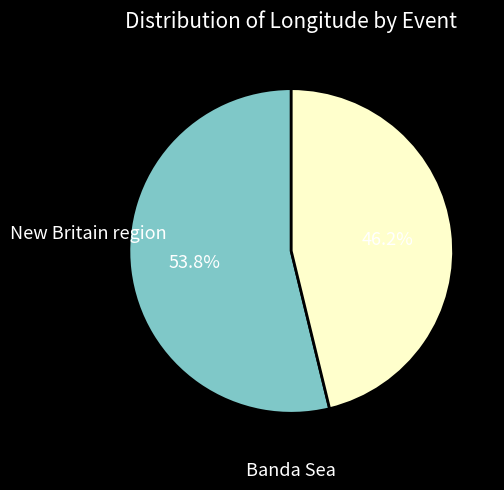

How many segments does this pie chart have?

2